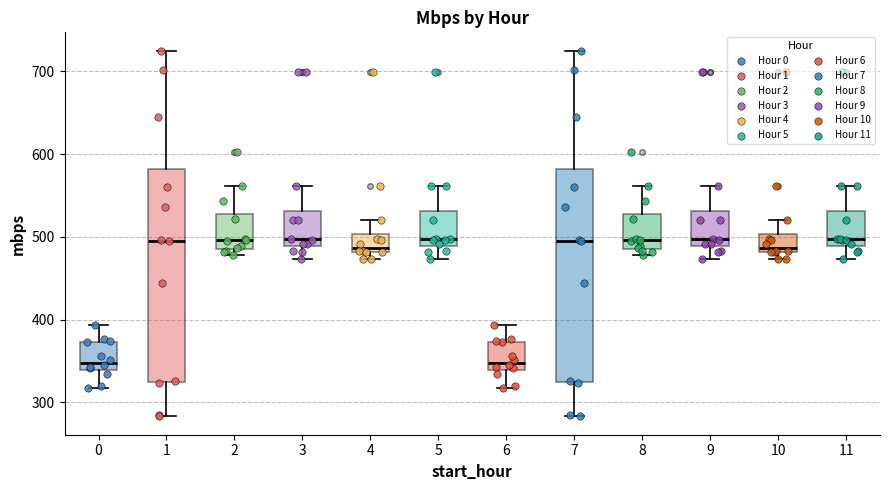

Reading left to right, read every box against the y-axis: the position of its median line, the range the box covers, and the ends of its whiskers. The values are not printed on the chart, so give them approximately, as read against the axis.

0: median 350, box 340 to 370, whiskers 320 to 390
1: median 500, box 320 to 580, whiskers 280 to 730
2: median 500, box 490 to 530, whiskers 480 to 560
3: median 500, box 490 to 530, whiskers 470 to 560
4: median 490, box 480 to 500, whiskers 470 to 520
5: median 500, box 490 to 530, whiskers 470 to 560
6: median 350, box 340 to 370, whiskers 320 to 390
7: median 500, box 320 to 580, whiskers 280 to 730
8: median 500, box 490 to 530, whiskers 480 to 560
9: median 500, box 490 to 530, whiskers 470 to 560
10: median 490, box 480 to 500, whiskers 470 to 520
11: median 500, box 490 to 530, whiskers 470 to 560